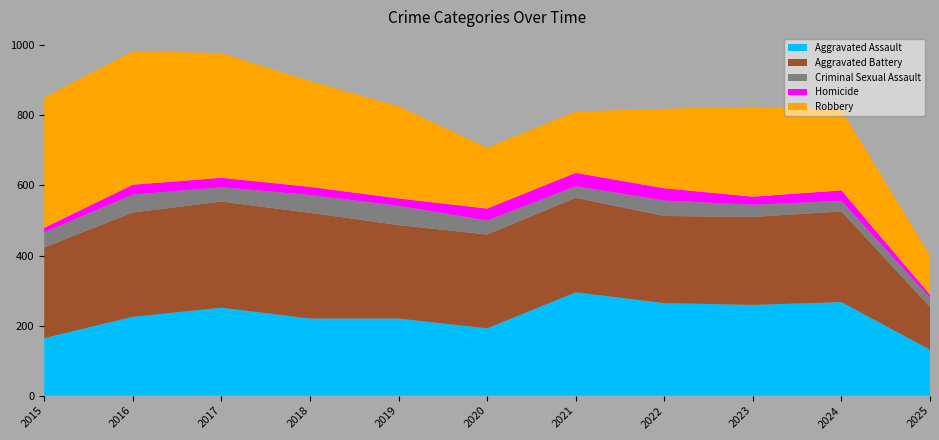

Reading left to right, what are all the values shown in this chart?

Aggravated Assault: 2015=164	2016=225	2017=251	2018=220	2019=220	2020=192	2021=295	2022=264	2023=259	2024=267	2025=131
Aggravated Battery: 2015=259	2016=298	2017=303	2018=302	2019=267	2020=268	2021=270	2022=249	2023=251	2024=259	2025=122
Criminal Sexual Assault: 2015=43	2016=51	2017=41	2018=51	2019=55	2020=40	2021=33	2022=44	2023=35	2024=30	2025=26
Homicide: 2015=13	2016=28	2017=27	2018=23	2019=21	2020=34	2021=38	2022=35	2023=23	2024=30	2025=9
Robbery: 2015=372	2016=381	2017=356	2018=302	2019=263	2020=174	2021=175	2022=227	2023=257	2024=230	2025=112